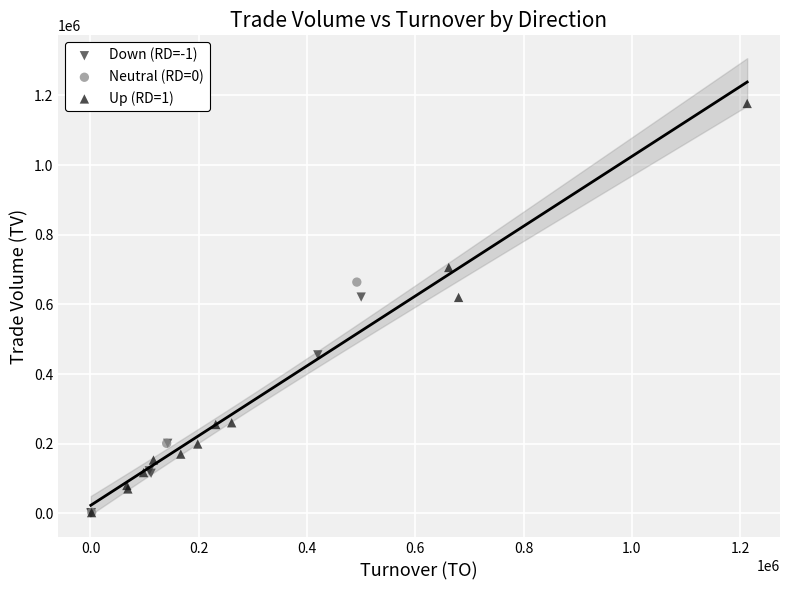

Which series has the largest Y range (max minus min)?

Up (RD=1)